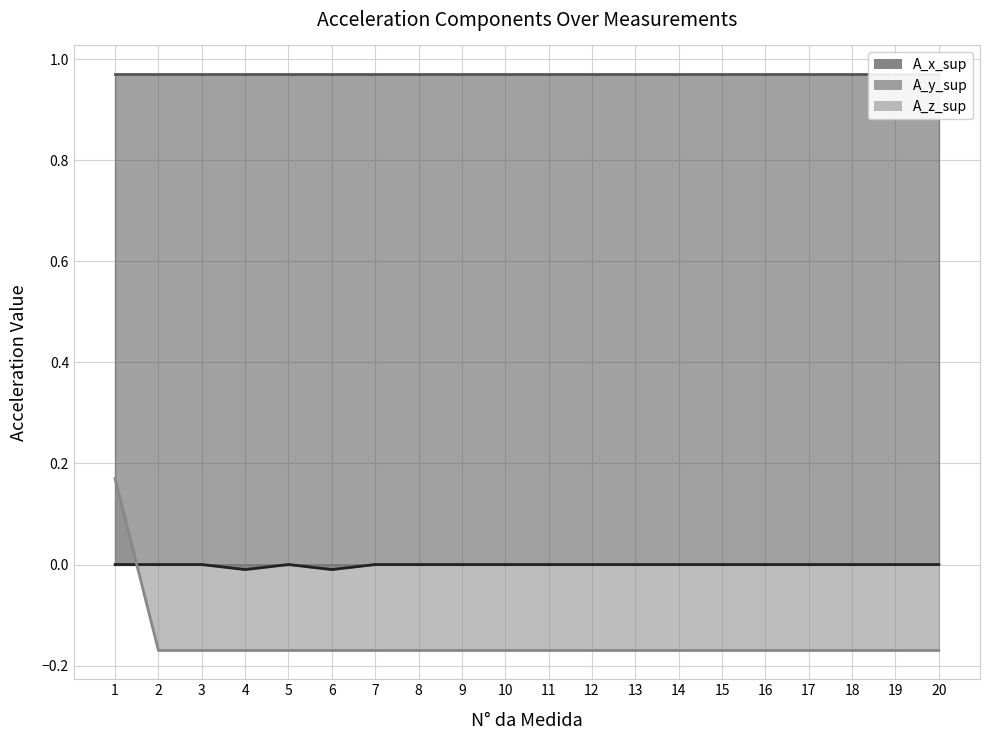

After their last crossing, which series has the higher values: A_x_sup or A_z_sup?

A_x_sup